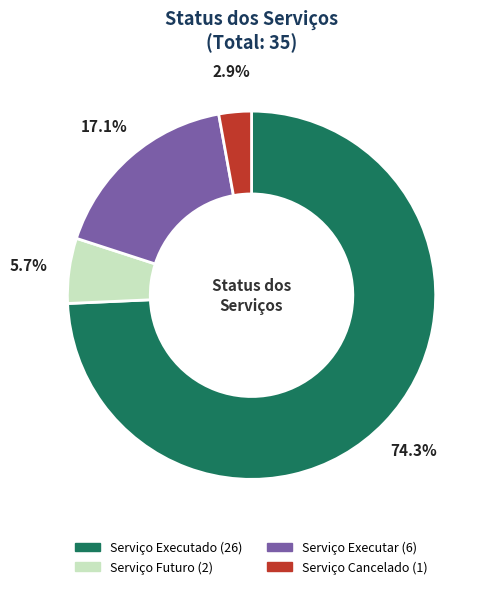

Rank the categories by value from highest to lowest.

Serviço Executado, Serviço Executar, Serviço Futuro, Serviço Cancelado